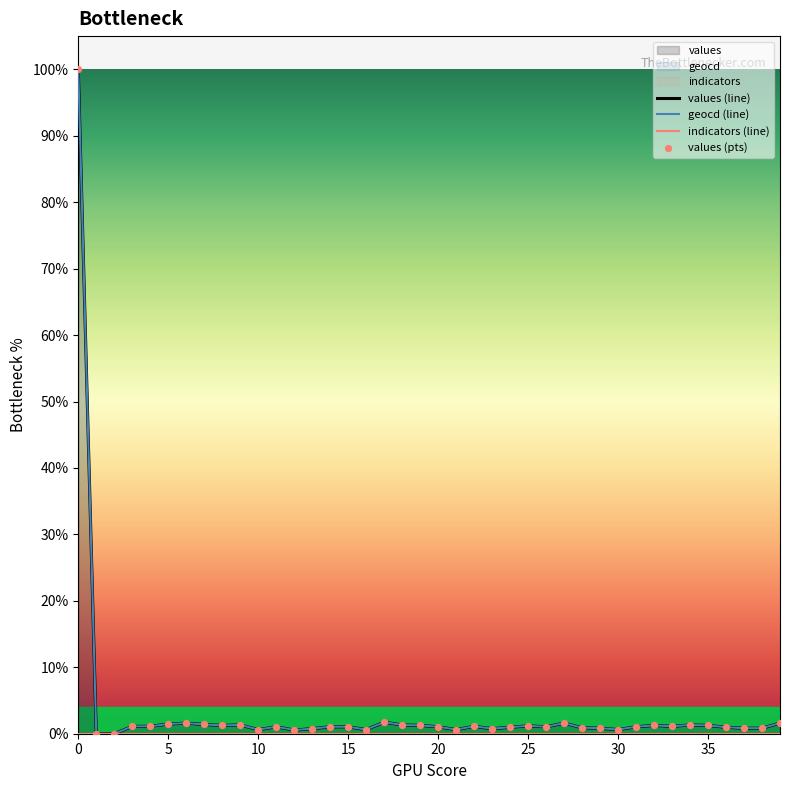

Which series reaches the minimum Y coordinate?

values (line)